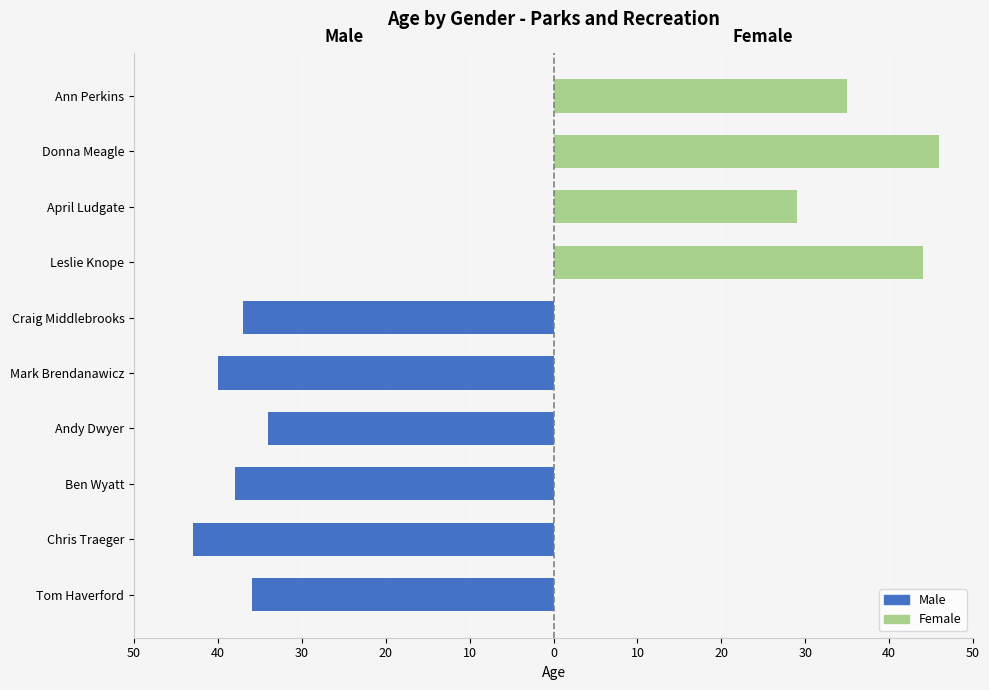

Reading left to right, transcribe all the data shown in this chart.

Male: -36	-43	-38	-34	-40	-37	0	0	0	0
Female: 0	0	0	0	0	0	44	29	46	35